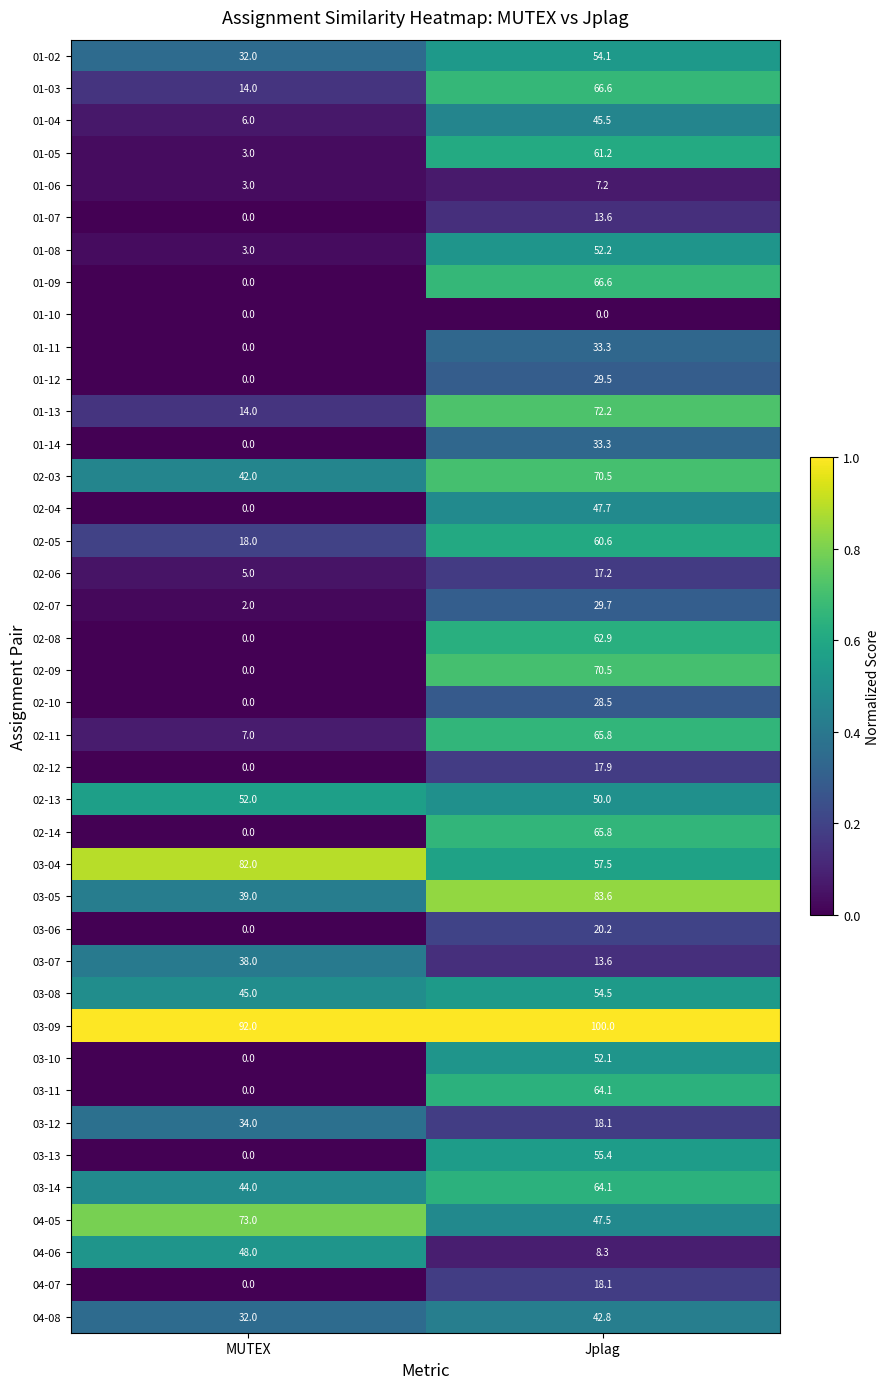

Is it true that 01-03 equals 14.0 at MUTEX?

True